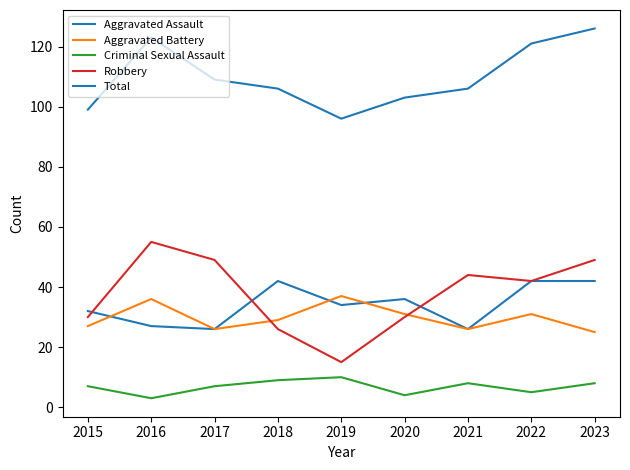

How many intersections are there between Aggravated Battery and Robbery?

2